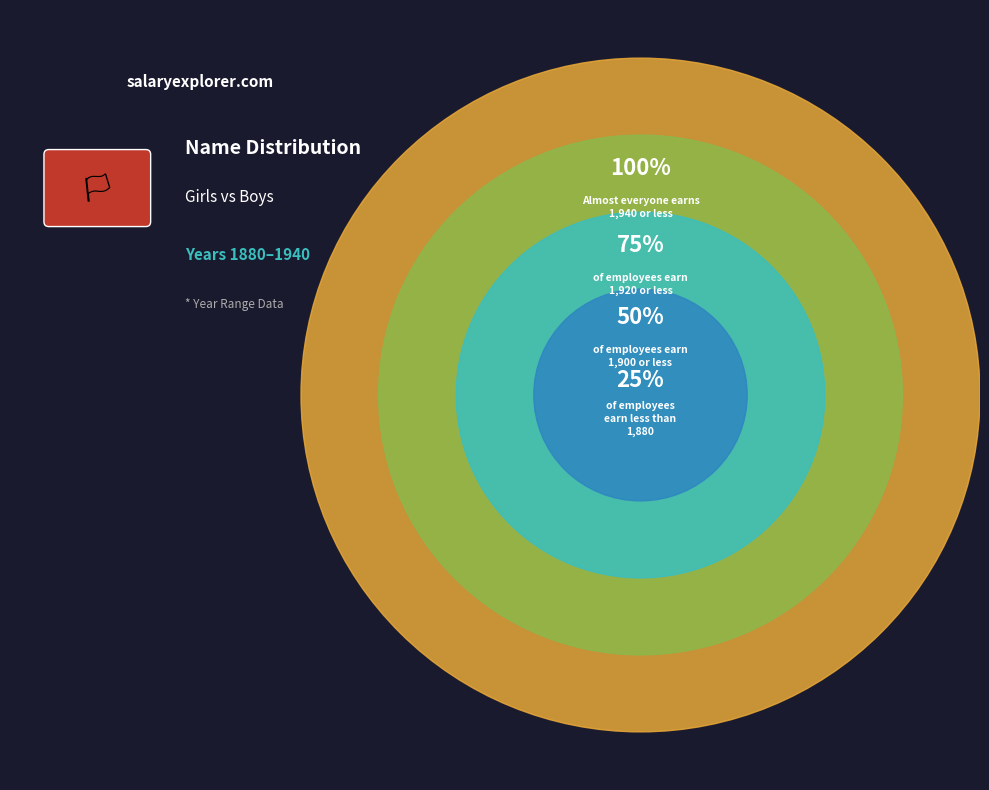

Is there any slice that represents more than half of the pie?

No